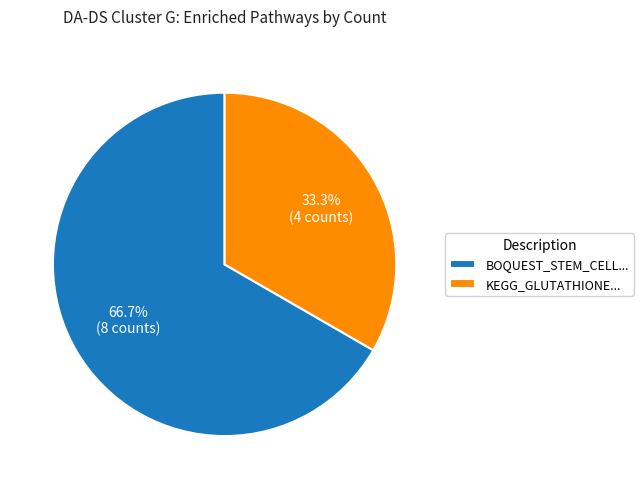

Rank the categories by value from highest to lowest.

BOQUEST_STEM_CELL..., KEGG_GLUTATHIONE...